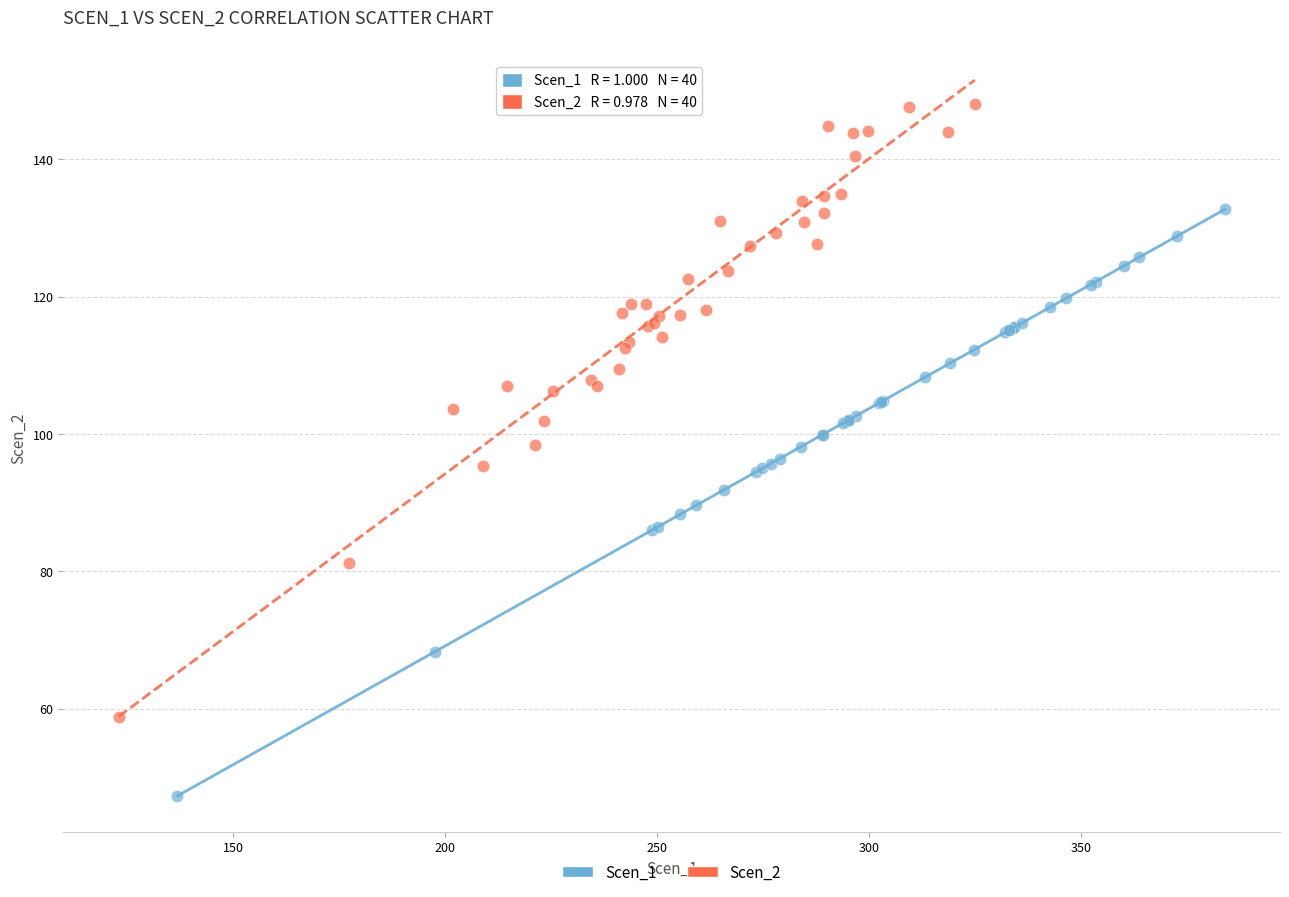

Which series has the widest spread of Y values?

Scen_2